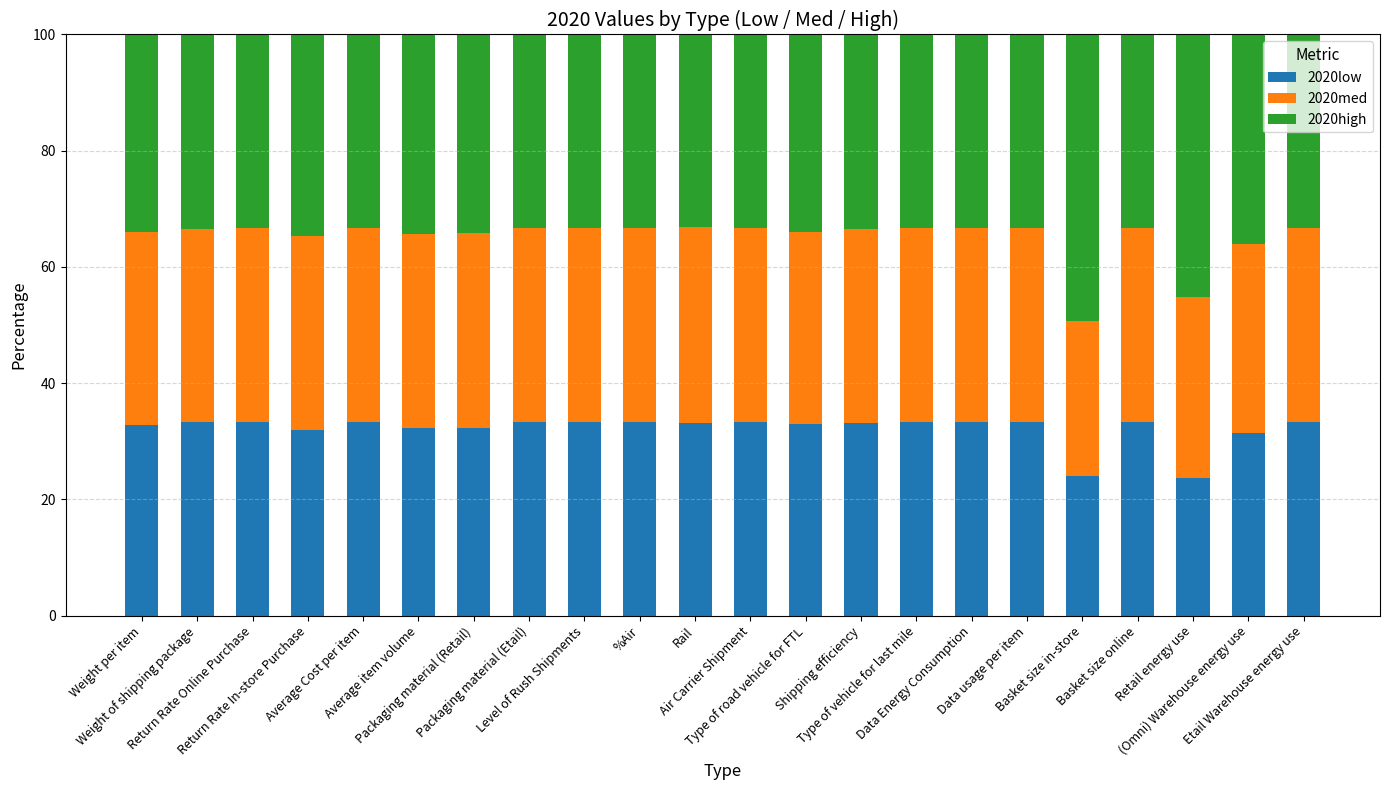

What is the minimum value for 2020low?

23.7